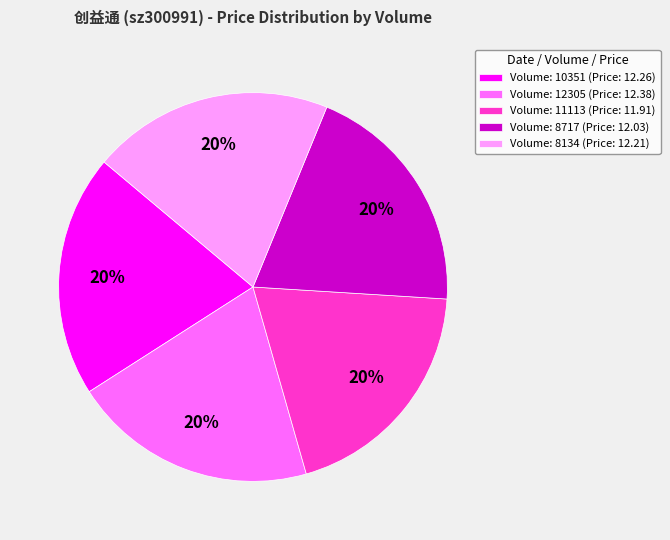

What percentage is the Volume: 11113 (Price: 11.91) slice, to the nearest percent?

20%